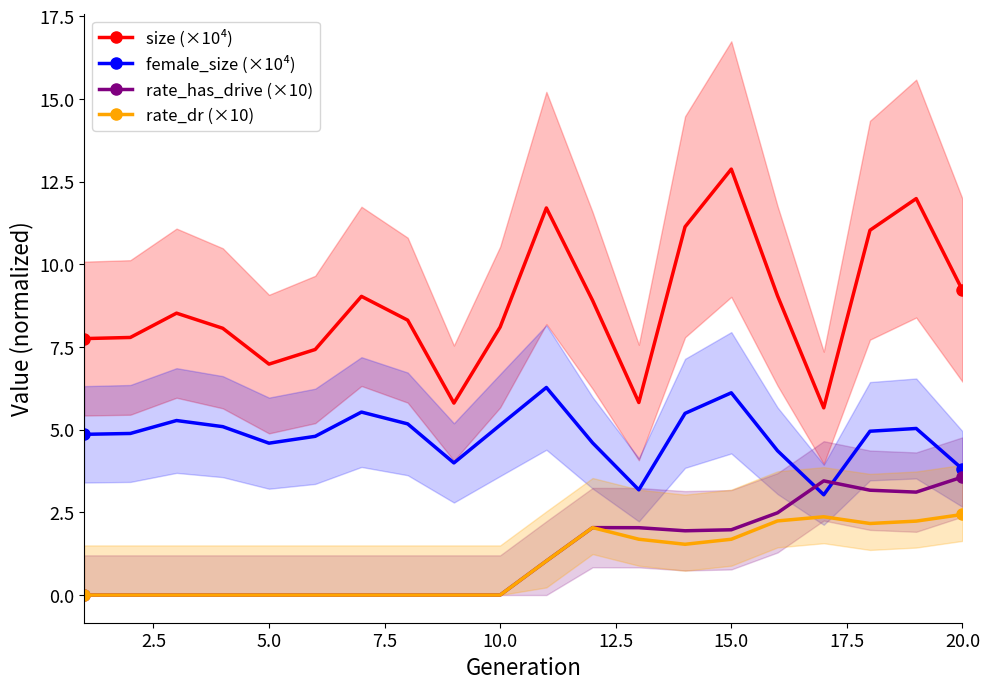

True or false: rate_has_drive (×10) and size (×10⁴) cross at least once.

False